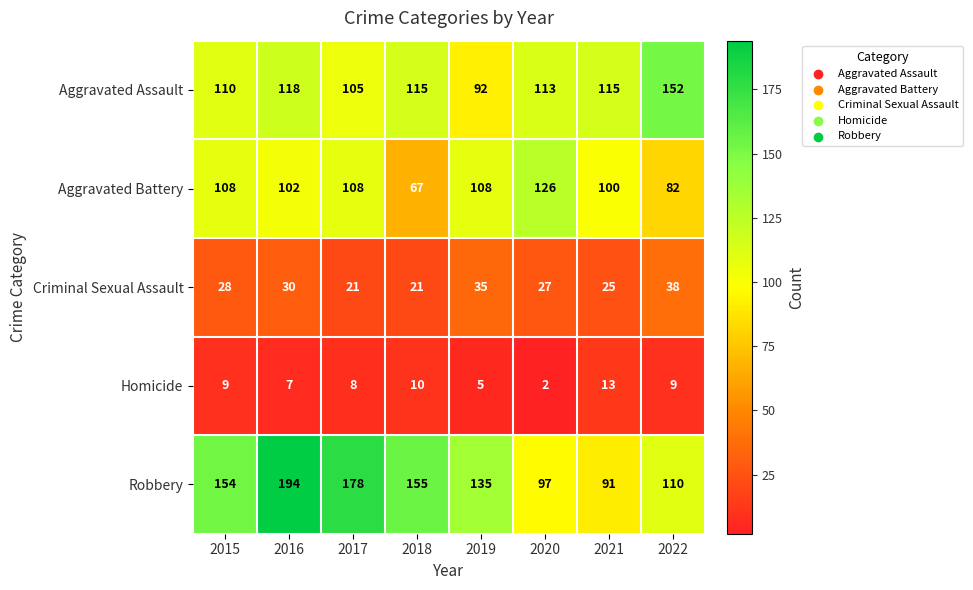

What is the difference between the second highest and second lowest values in the Criminal Sexual Assault series?

14